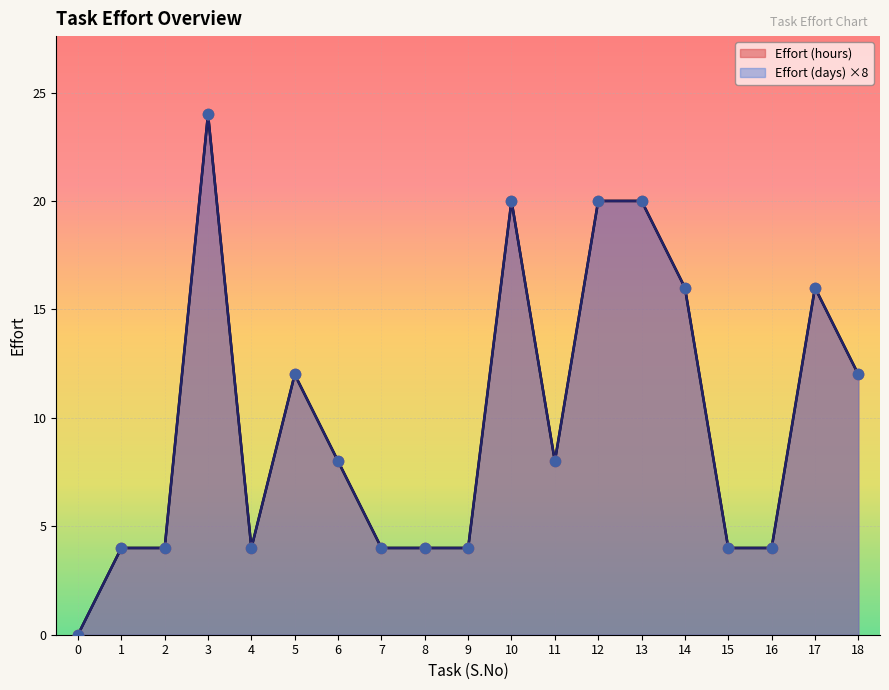

Is the value of Effort (hours) at 0 greater than the value of Effort (days) at 13?

No